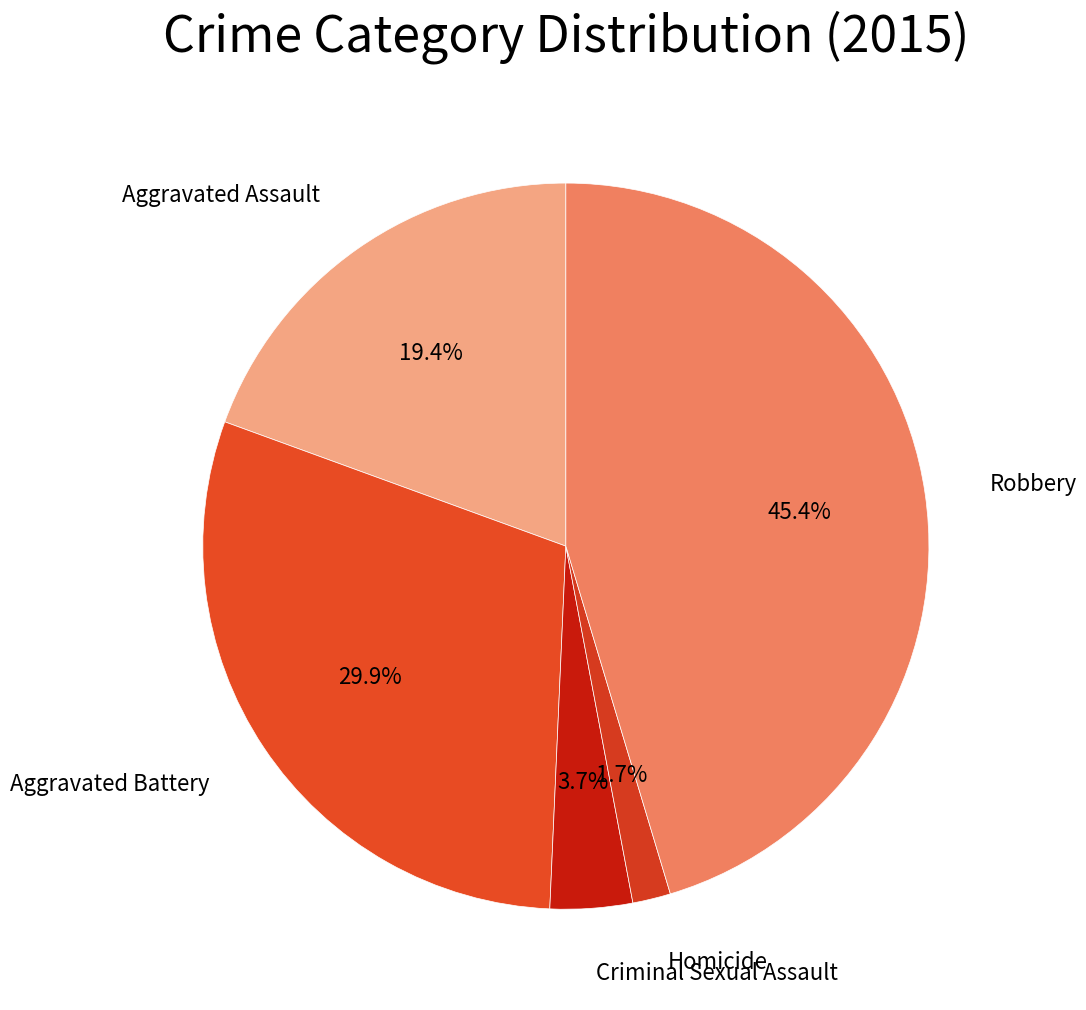

How many slices are in this pie chart?

5